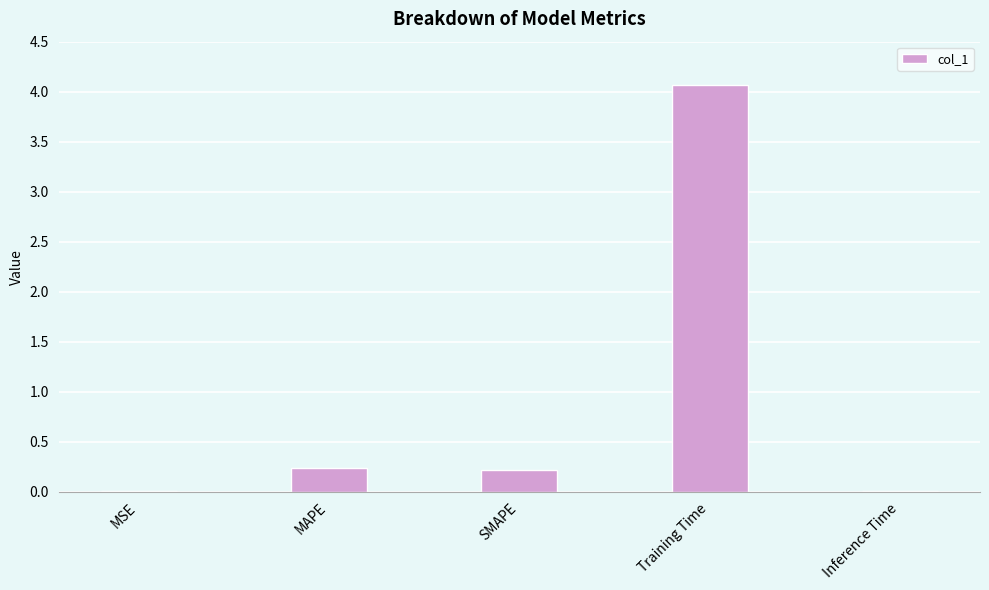

What is the greatest value displayed?

4.1